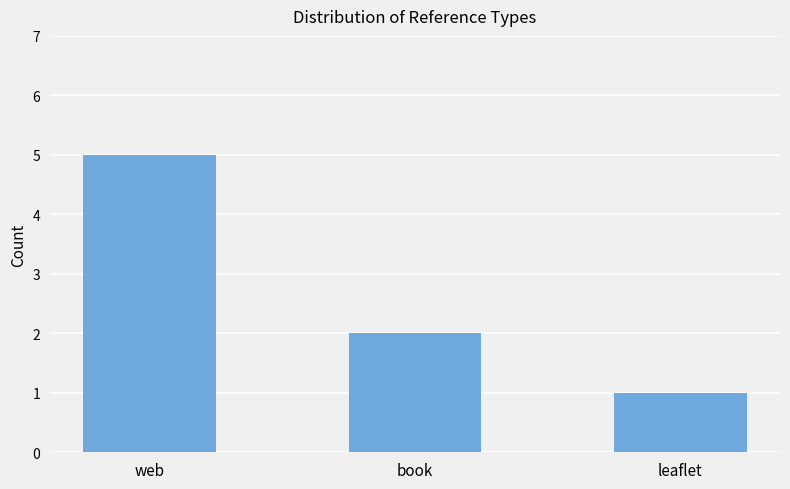

How many series are shown in this chart?

1